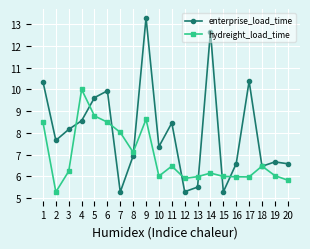

How many interior local peaks does the enterprise_load_time series have?

6